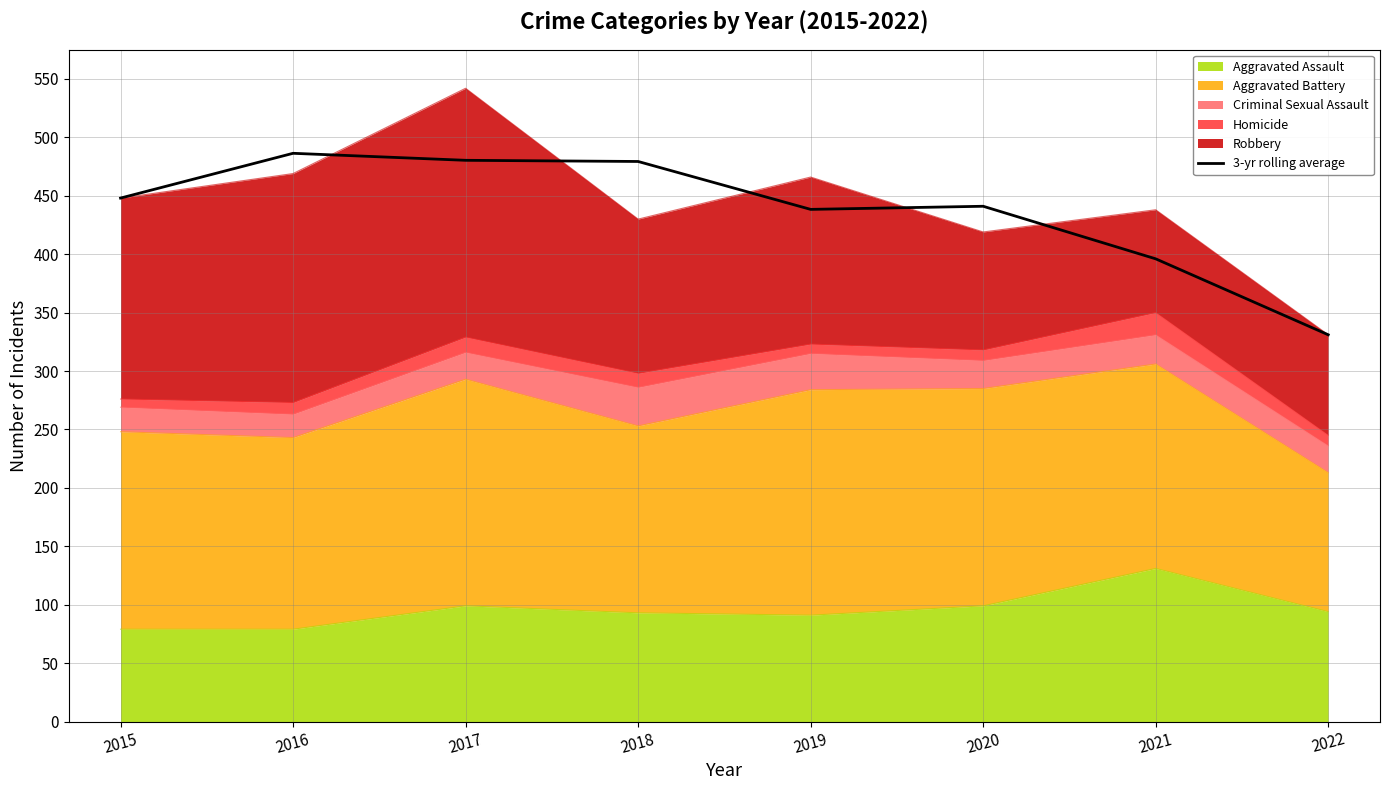

Rank the categories by value from lowest to highest.

2022, 2021, 2019, 2020, 2015, 2018, 2017, 2016